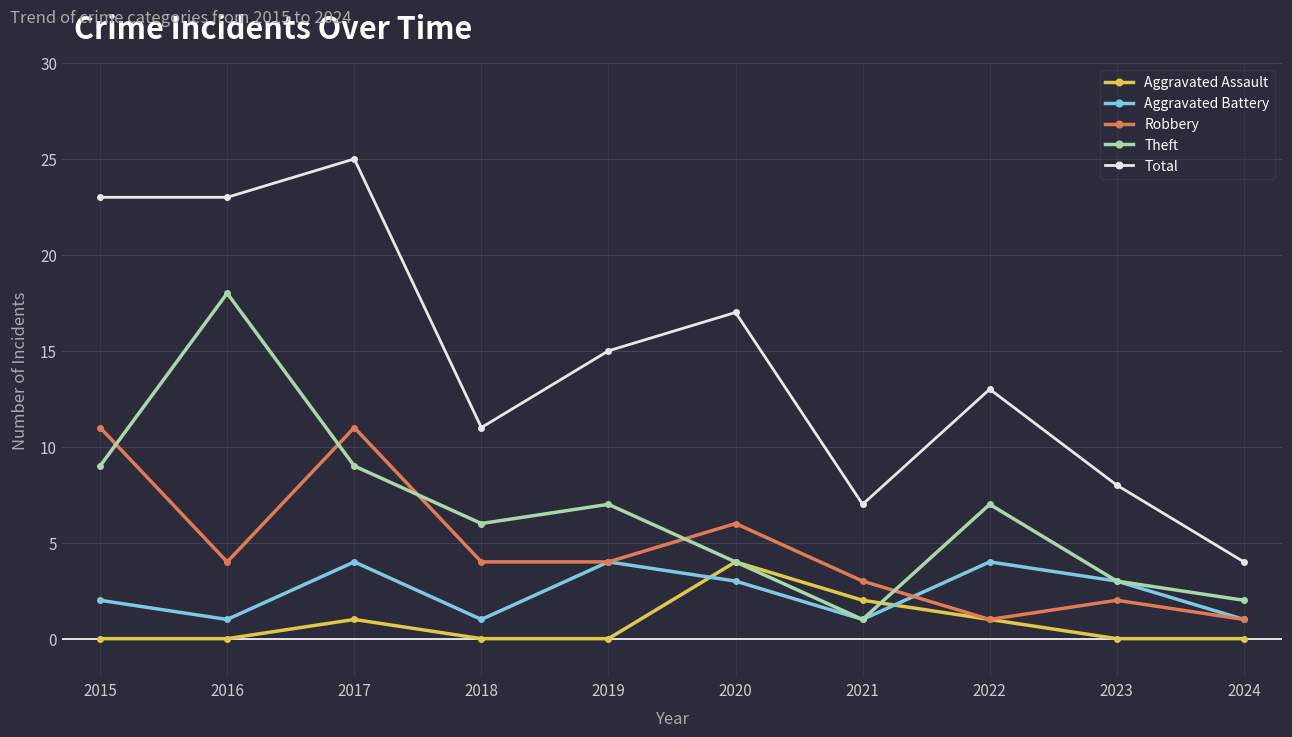

At 2017, list the series in order from largest to smallest.

Total, Robbery, Theft, Aggravated Battery, Aggravated Assault